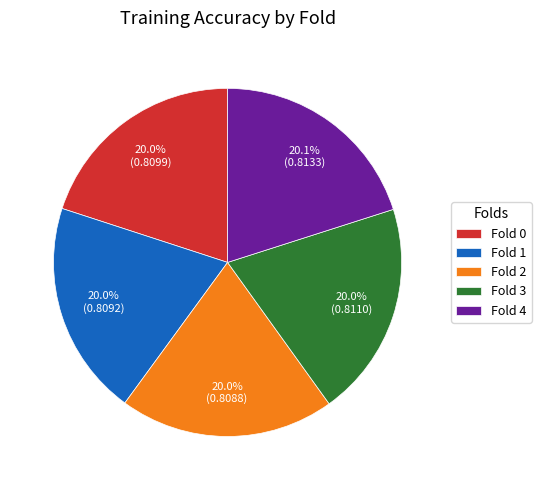

What percentage is NOT represented by Fold 4?

79.9%